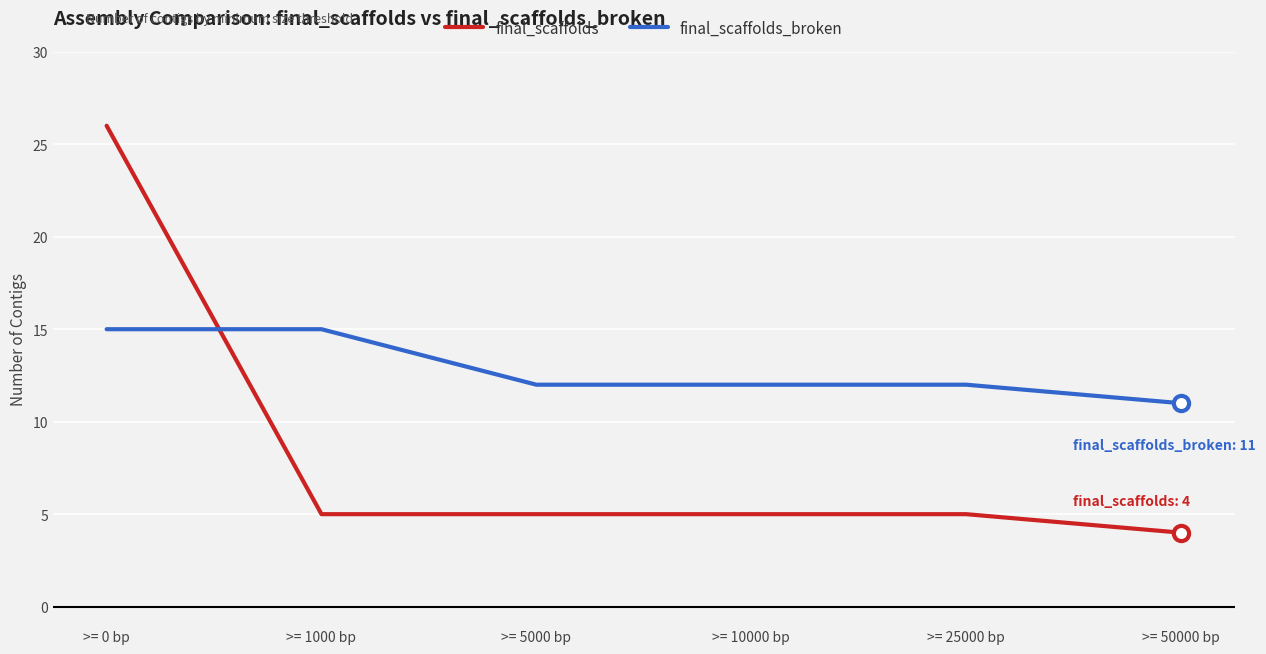

Is the value of final_scaffolds at >= 25000 bp greater than the value of final_scaffolds_broken at >= 1000 bp?

No